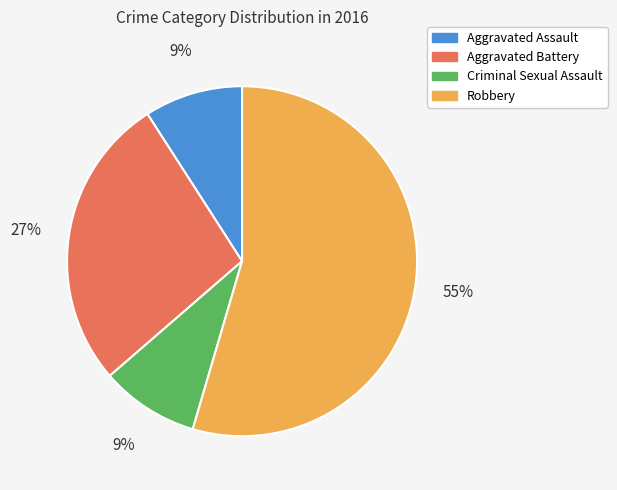

True or false: Robbery accounts for 55% of the total.

True